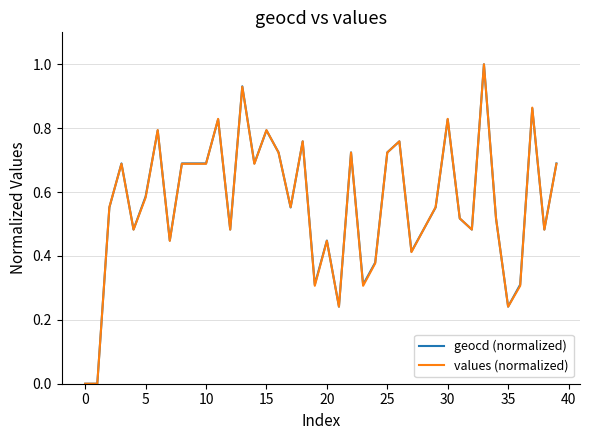

What is the maximum value shown in the chart?

1.0